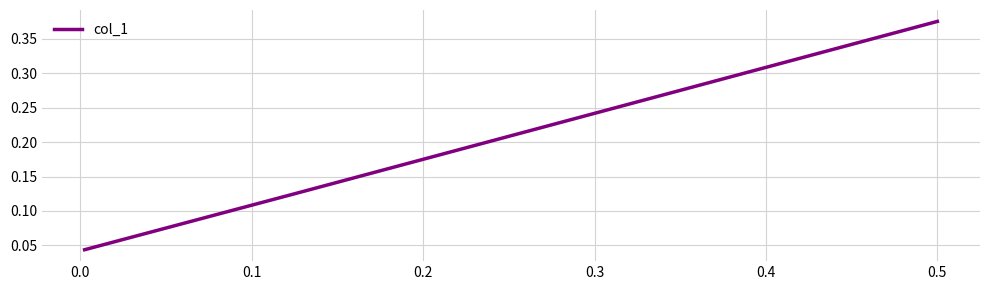

What is the value of the 2nd point from the left?

0.1